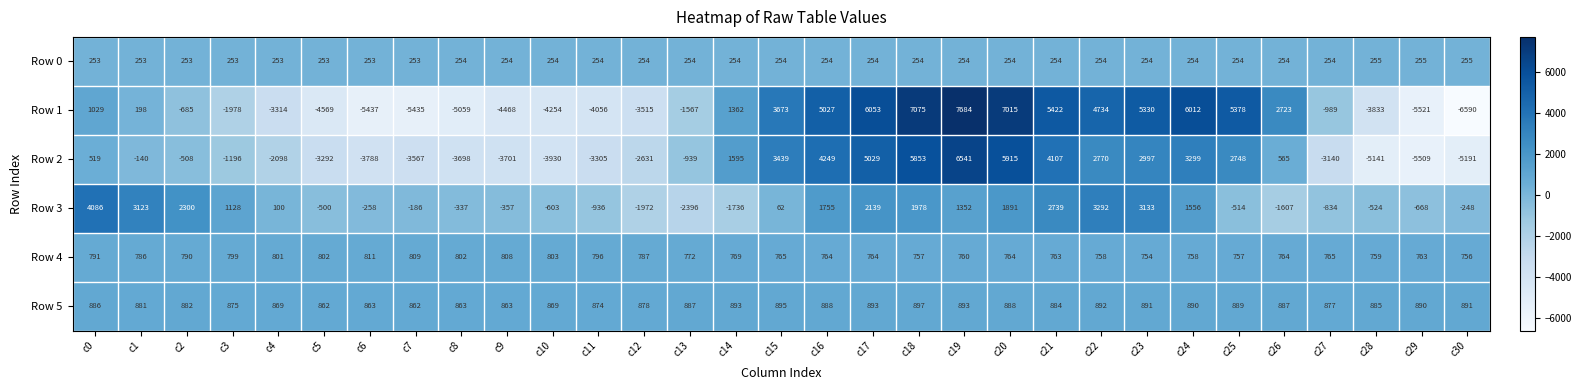

At which category does the chart reach its minimum across all series?

c30